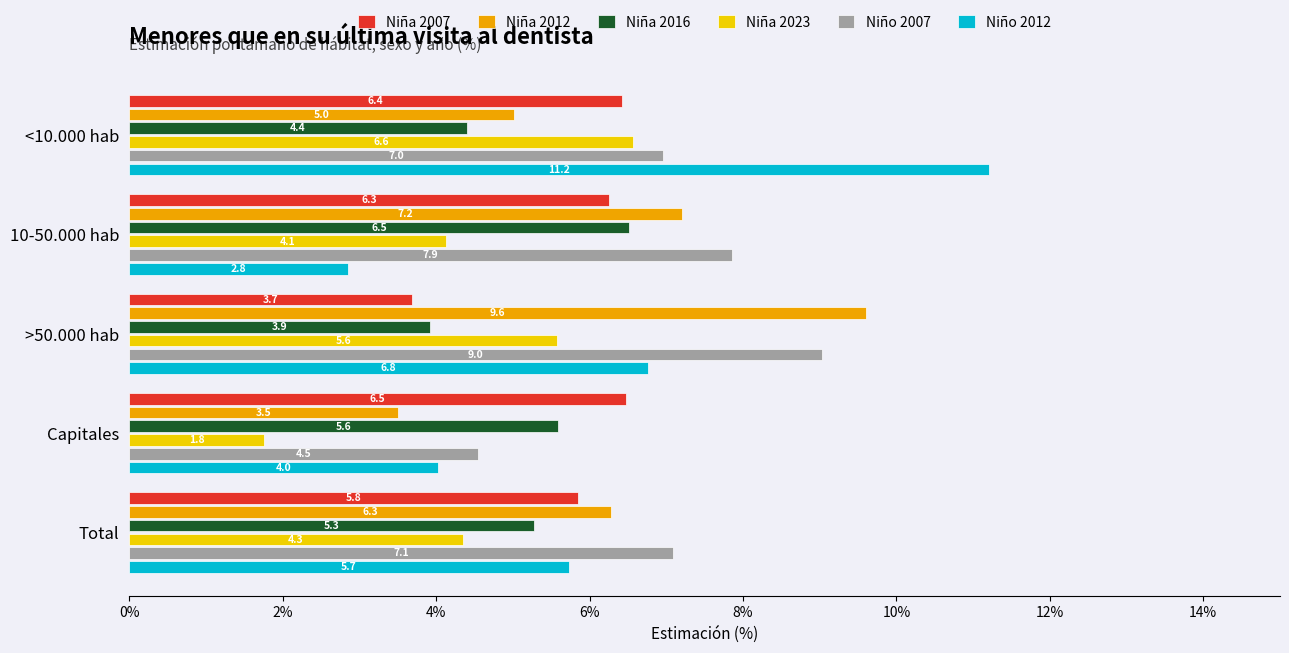

What is the difference between the second highest and second lowest values in the Niño 2007 series?

0.9